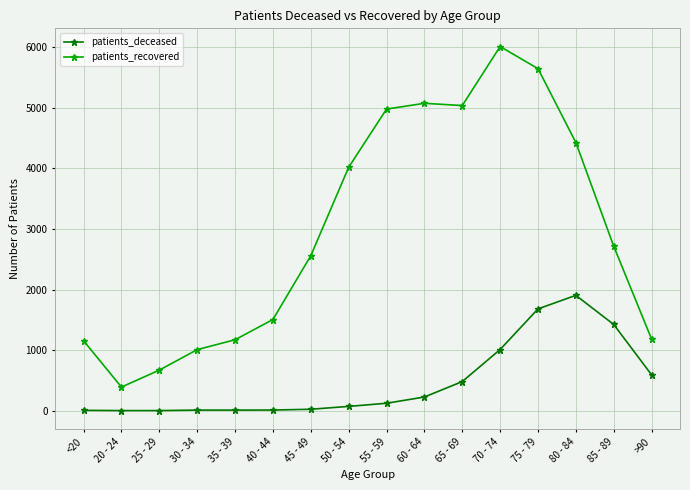

What is the lowest value of the patients_recovered series?

390